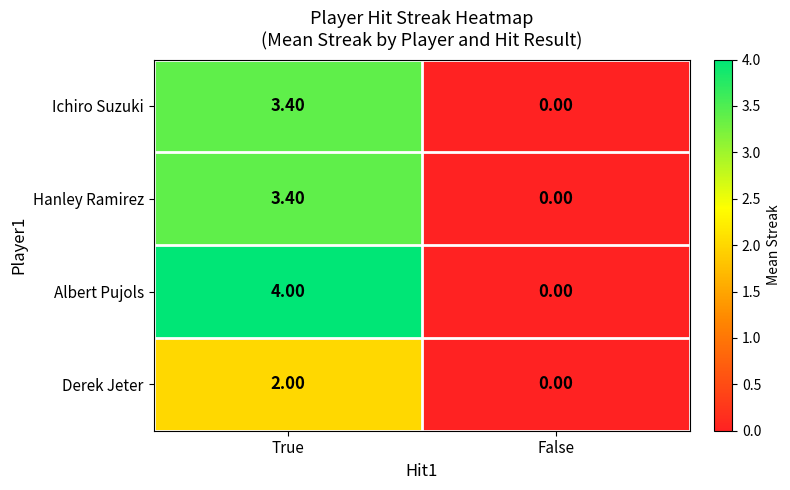

Which series changed the most between True and False?

Albert Pujols